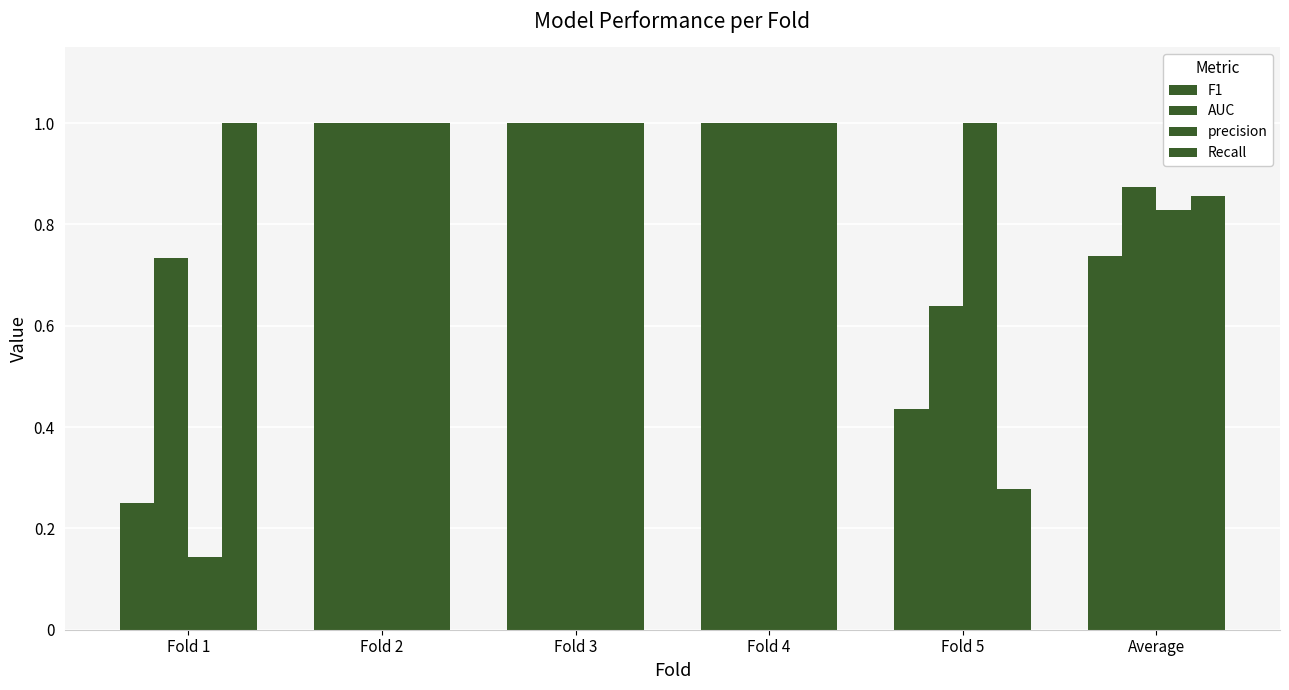

What value does the precision series have at Fold 5?

1.0